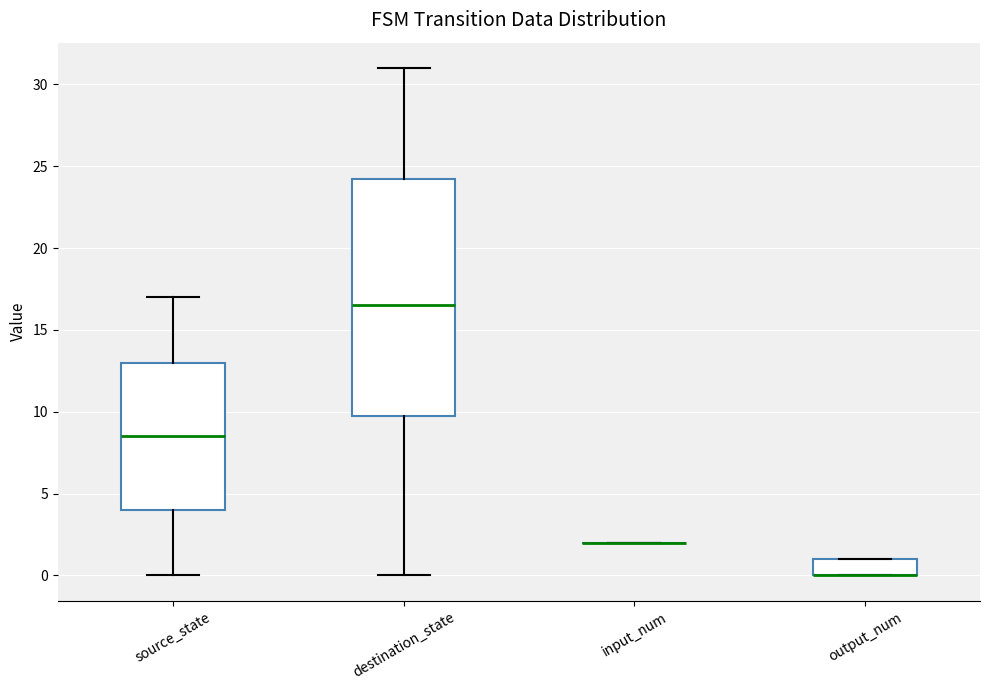

Reading left to right, read every box against the y-axis: the position of its median line, the range the box covers, and the ends of its whiskers. The values are not printed on the chart, so give them approximately, as read against the axis.

source_state: median 8.5, box 4.0 to 13.0, whiskers 0.0 to 17.0
destination_state: median 16.5, box 10.0 to 24.5, whiskers 0.0 to 31.0
input_num: box collapsed to a line at 2.0, whiskers 2.0 to 2.0
output_num: median 0.0 (drawn on the box's lower edge), box 0.0 to 1.0, whiskers 0.0 to 1.0